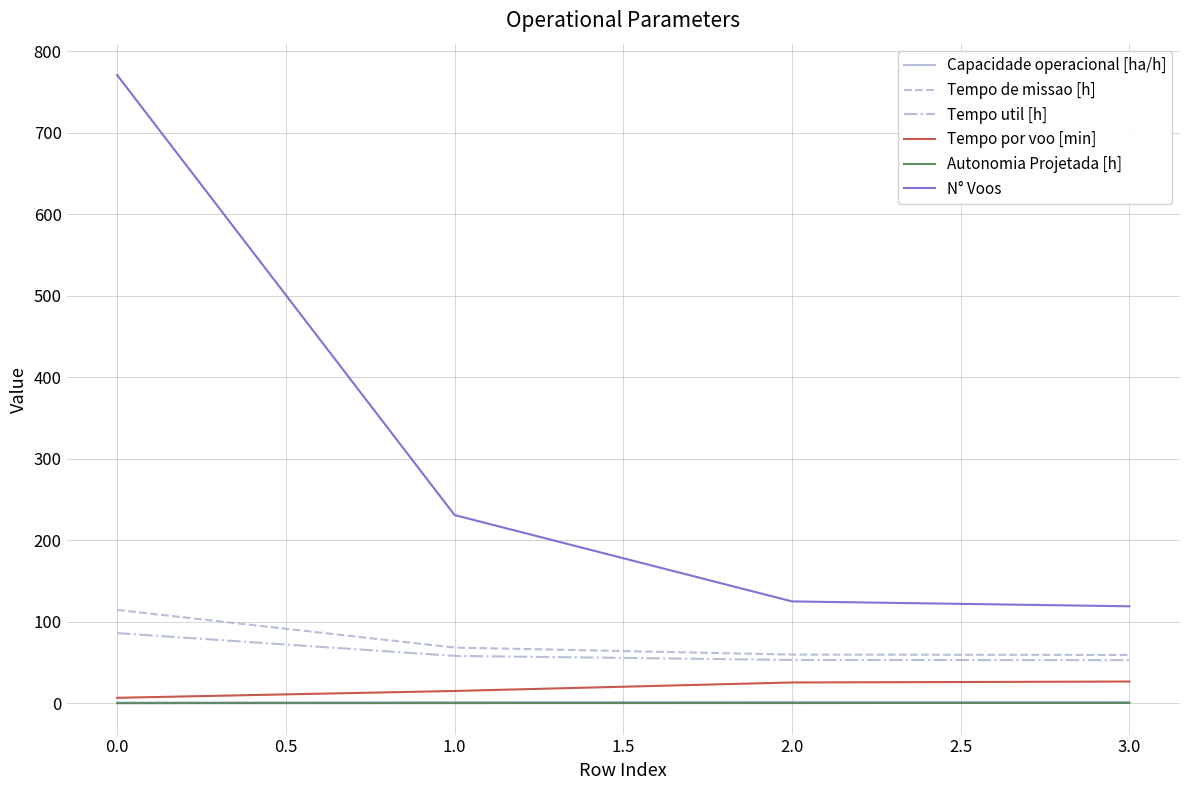

What is the difference between the second highest and second lowest values in the Capacidade operacional [ha/h] series?

0.2